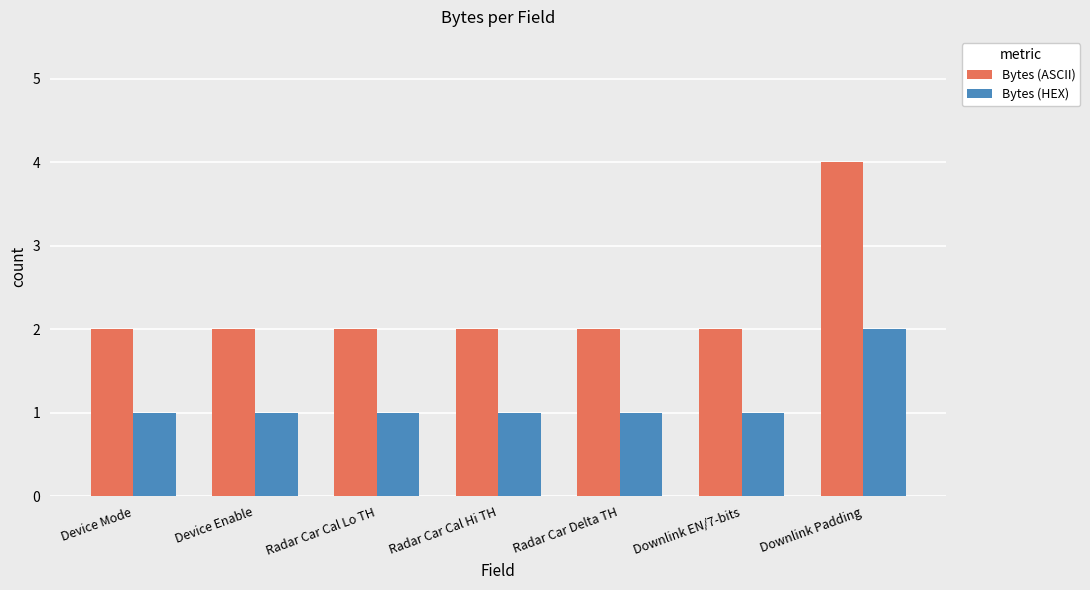

Which series has the largest range (max minus min)?

Bytes (ASCII)